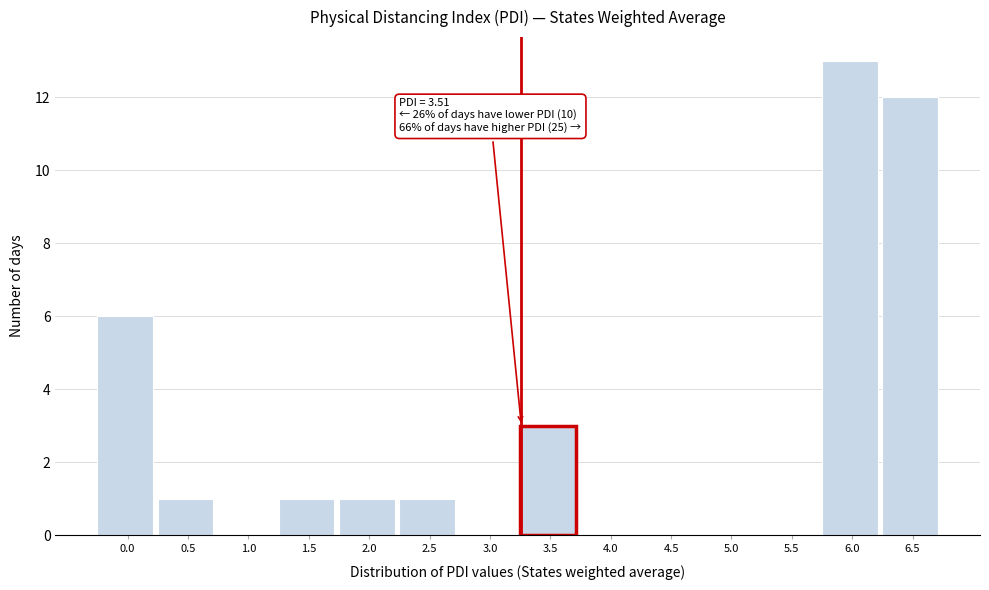

Reading left to right, transcribe all the data shown in this chart.

0.0=6	0.5=1	1.0=0	1.5=1	2.0=1	2.5=1	3.0=0	3.5=3	4.0=0	4.5=0	5.0=0	5.5=0	6.0=13	6.5=12